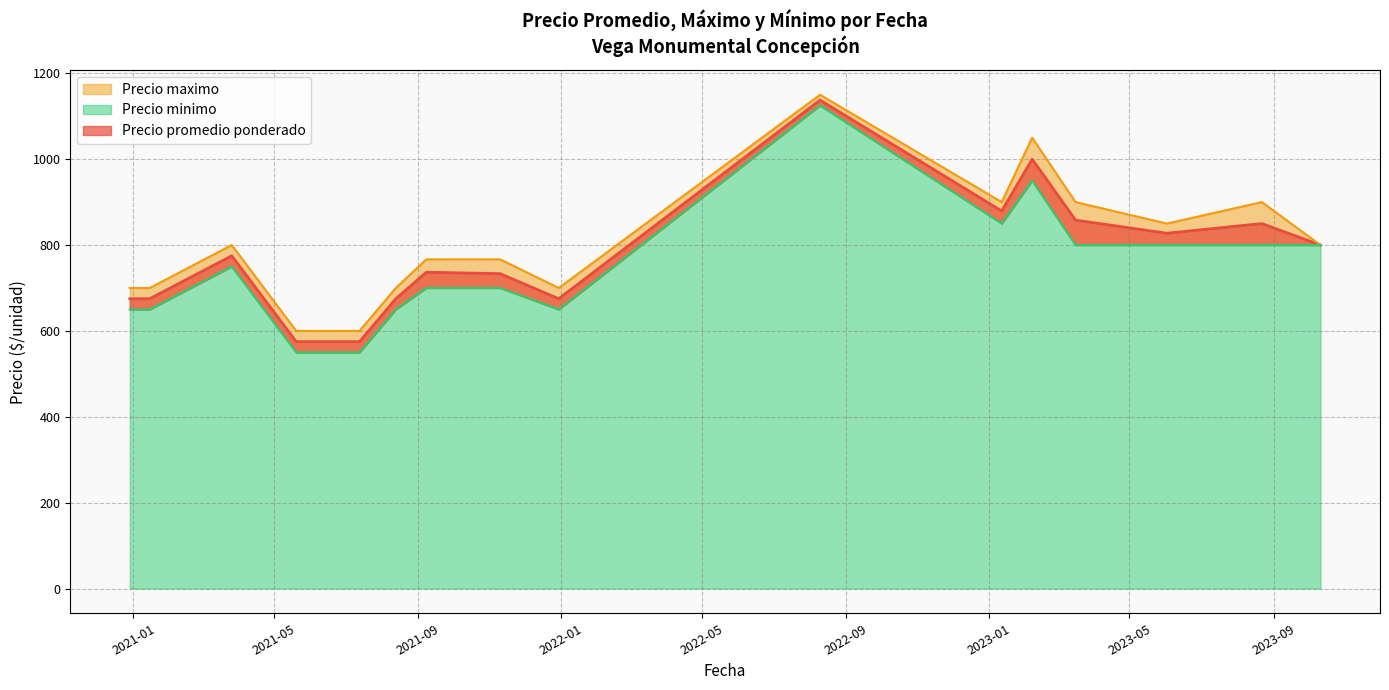

What are all the series names shown in the legend?

Precio promedio ponderado, Precio maximo, Precio minimo